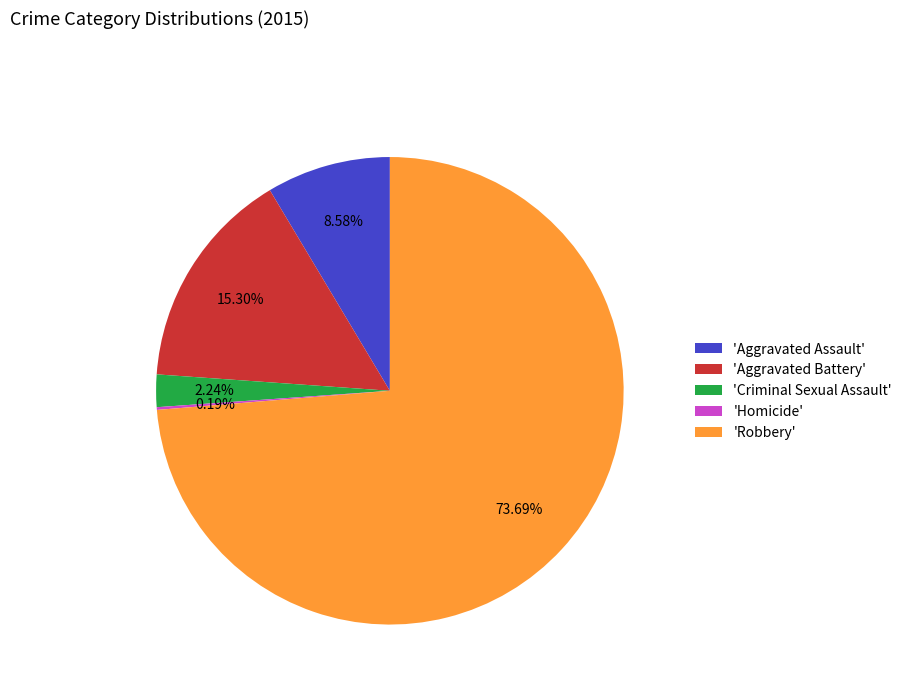

Approximately how many times larger is the value at 'Aggravated Battery' compared to 'Criminal Sexual Assault'?

6.8